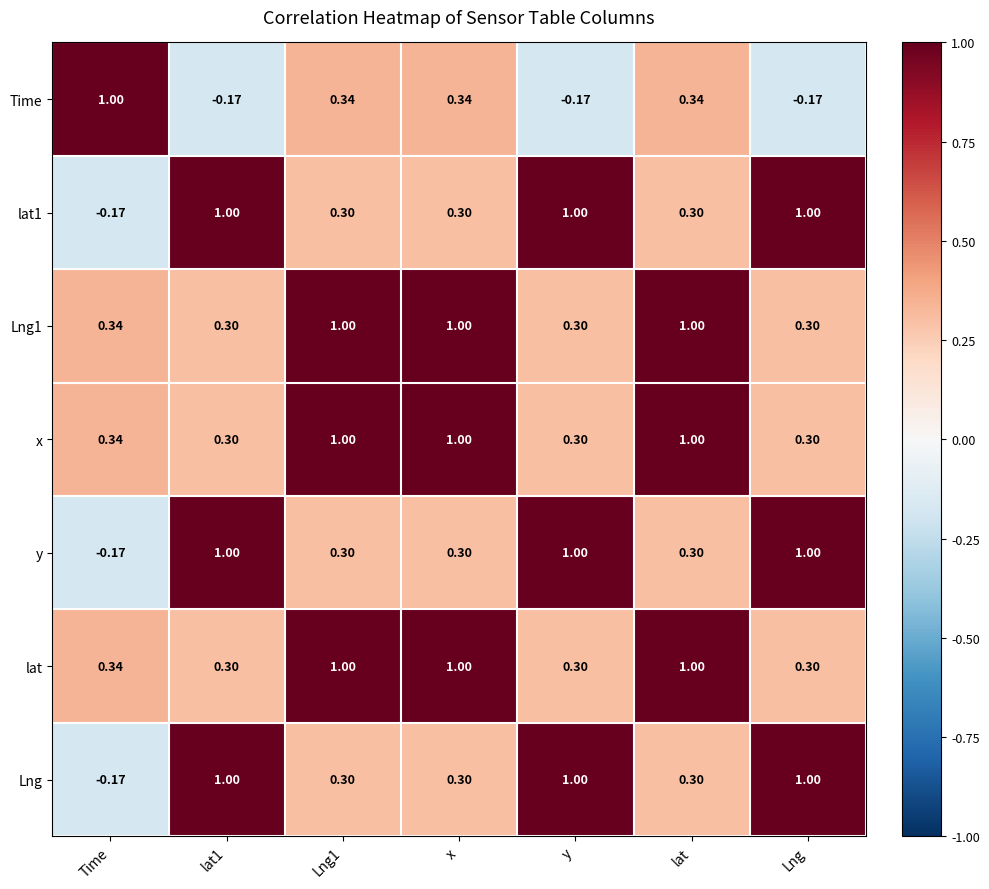

Where is y nearest to the value 0?

Time